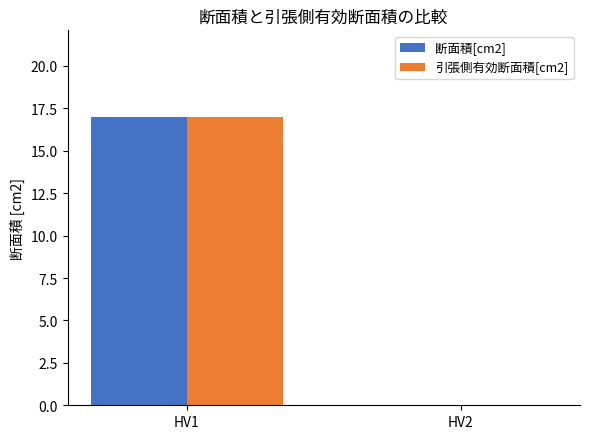

At which label is 断面積[cm2] closest to 8?

HV2